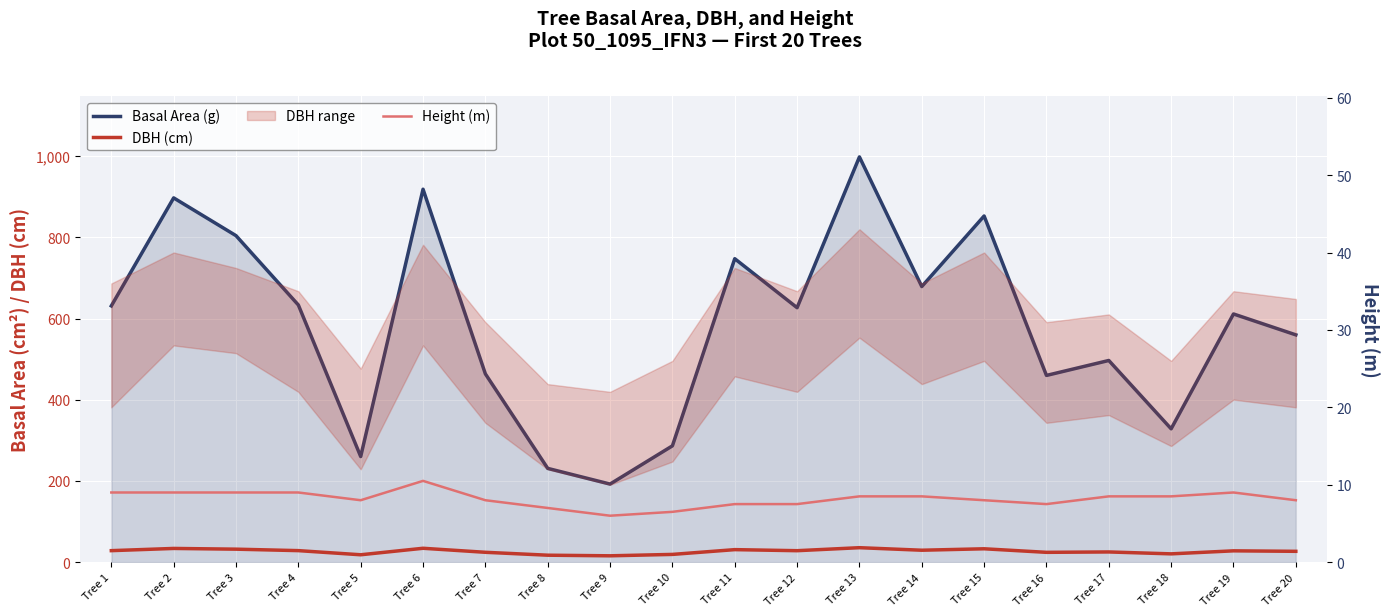

At which label is Basal Area (g) closest to 595?

Tree 19